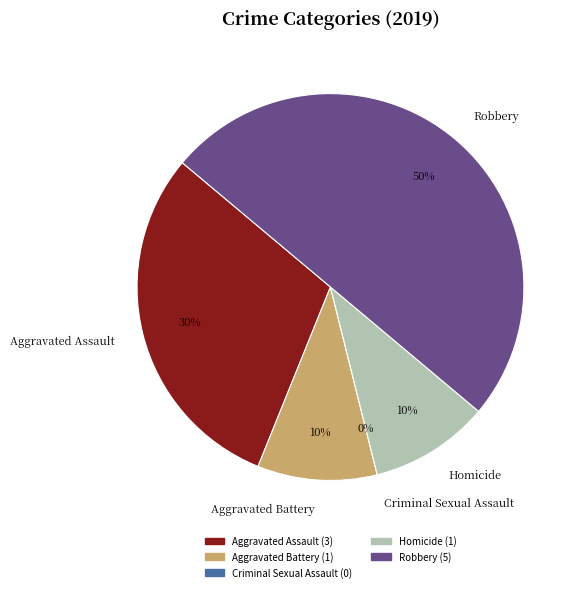

How many slices are in this pie chart?

5